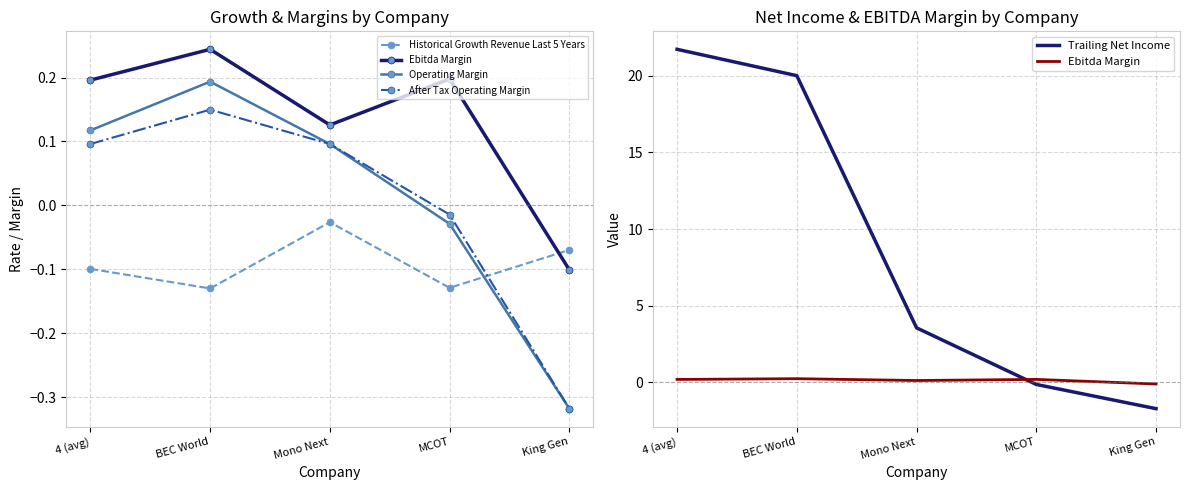

Which series changed the most between 4 (avg) and MCOT?

Trailing Net Income